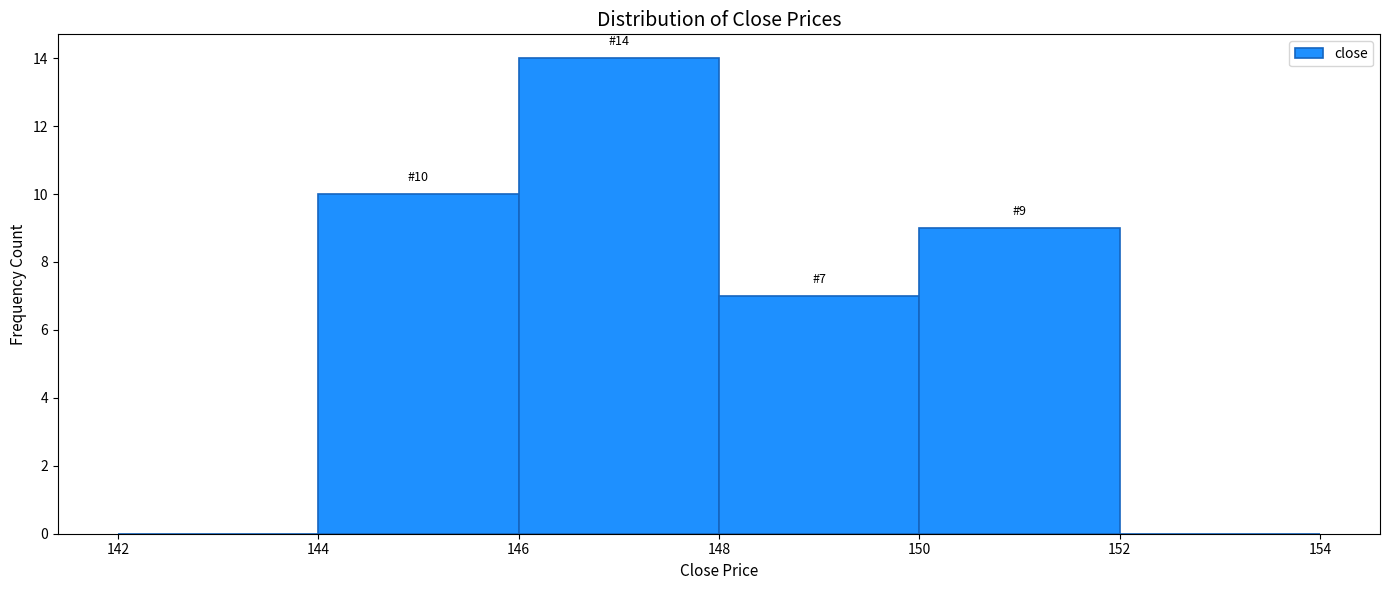

Which range on the x-axis has the tallest bar?

146 to 148